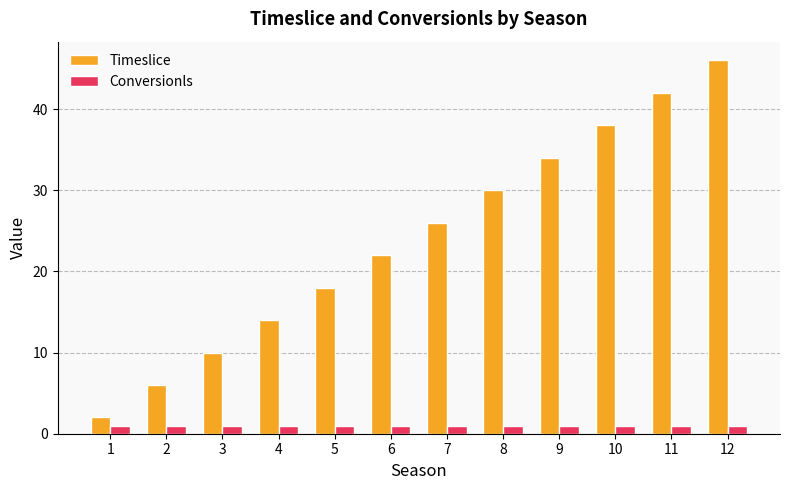

Is the value of Conversionls at 12 greater than the value of Timeslice at 10?

No